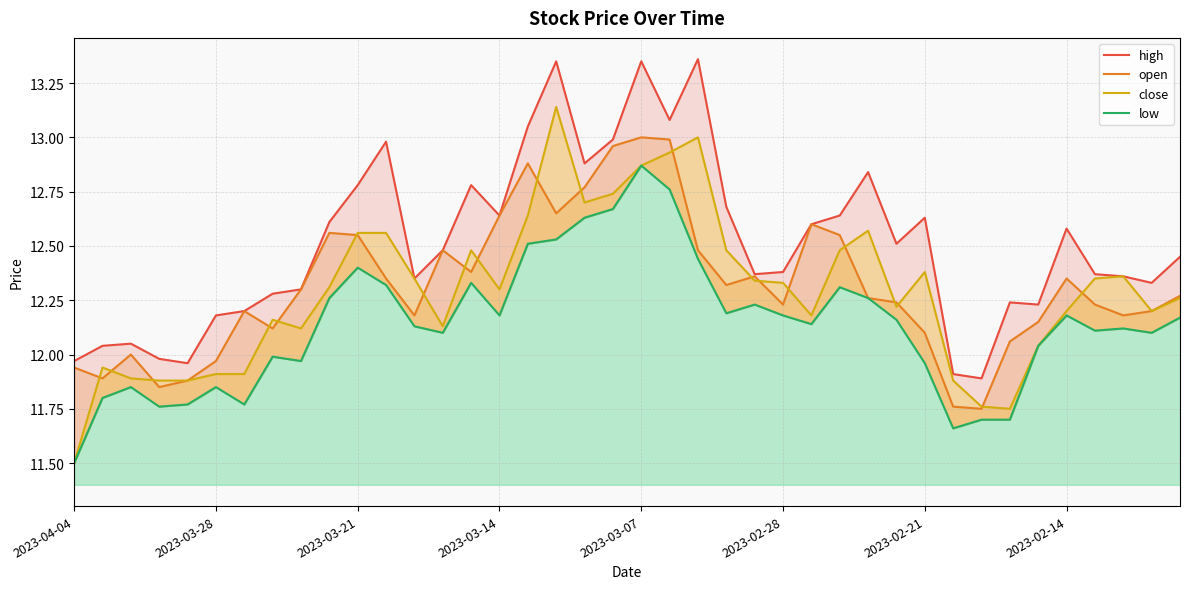

True or false: close and high cross at least once.

False